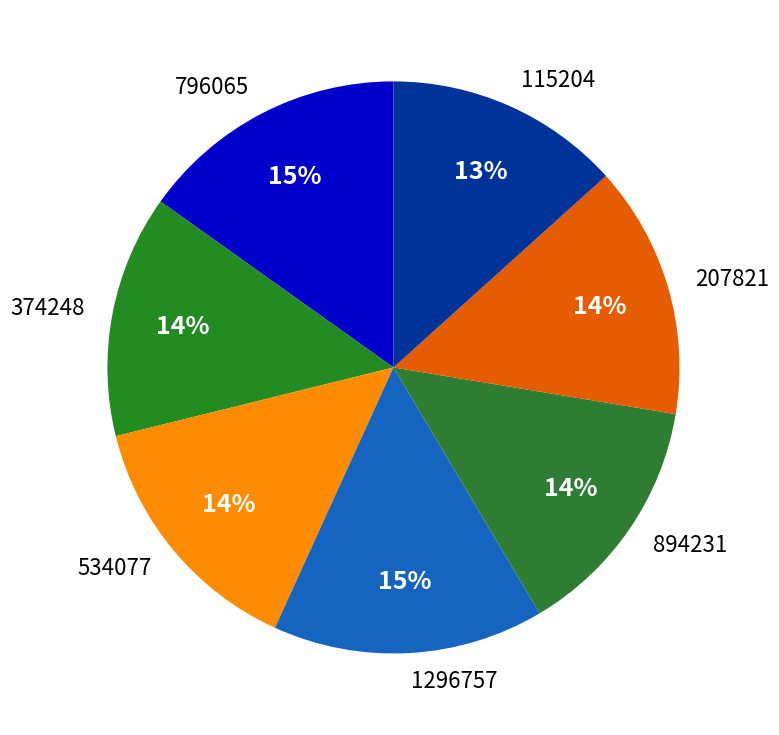

Does any single category account for the majority?

No